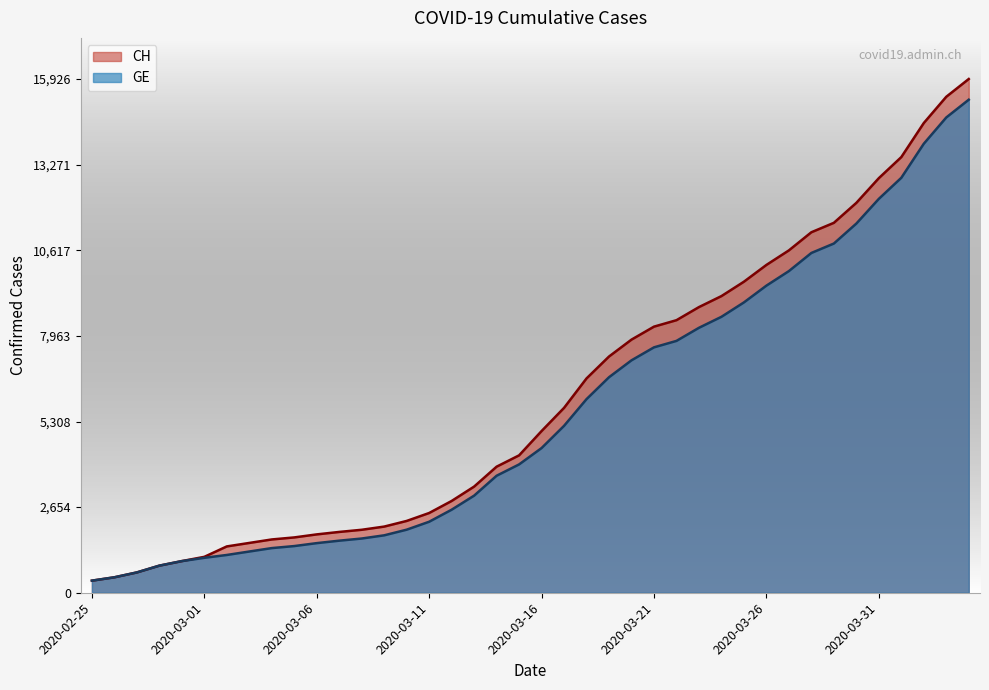

What is the difference between the CH values at 2020-02-28 and 2020-02-25?

465